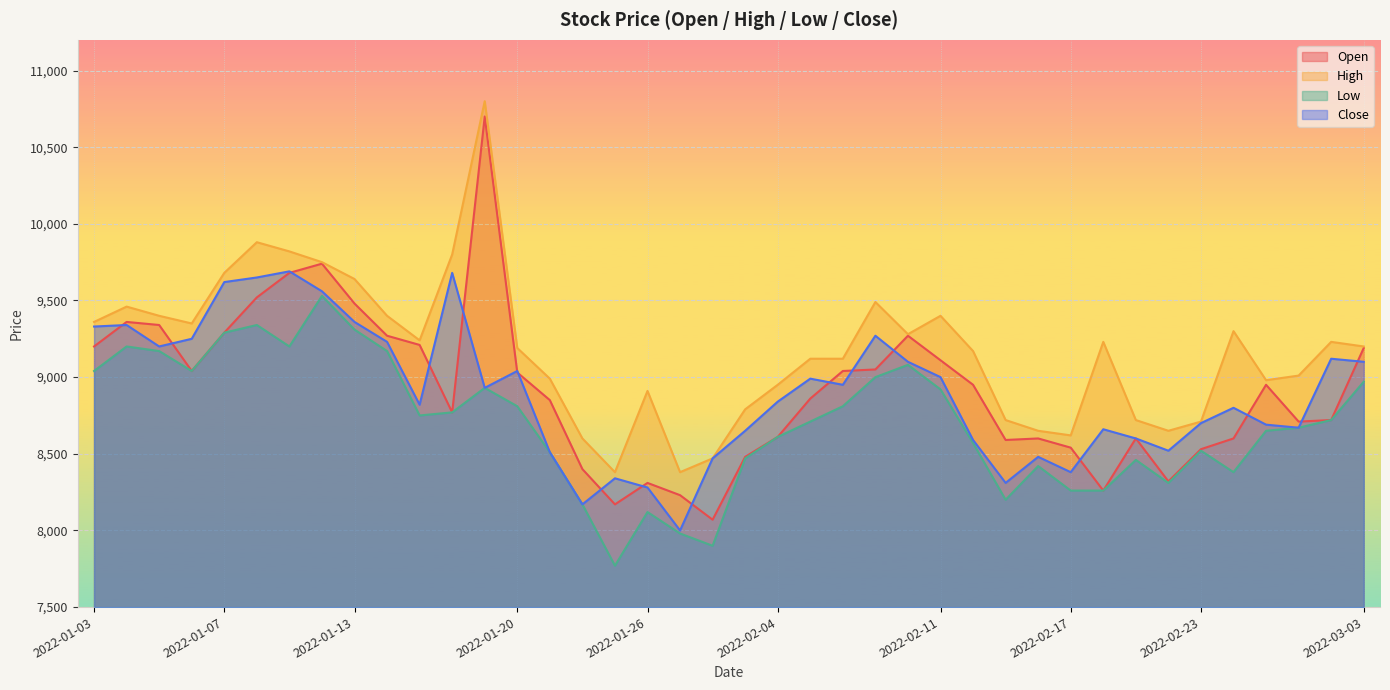

What are all the series names shown in the legend?

Open, High, Low, Close